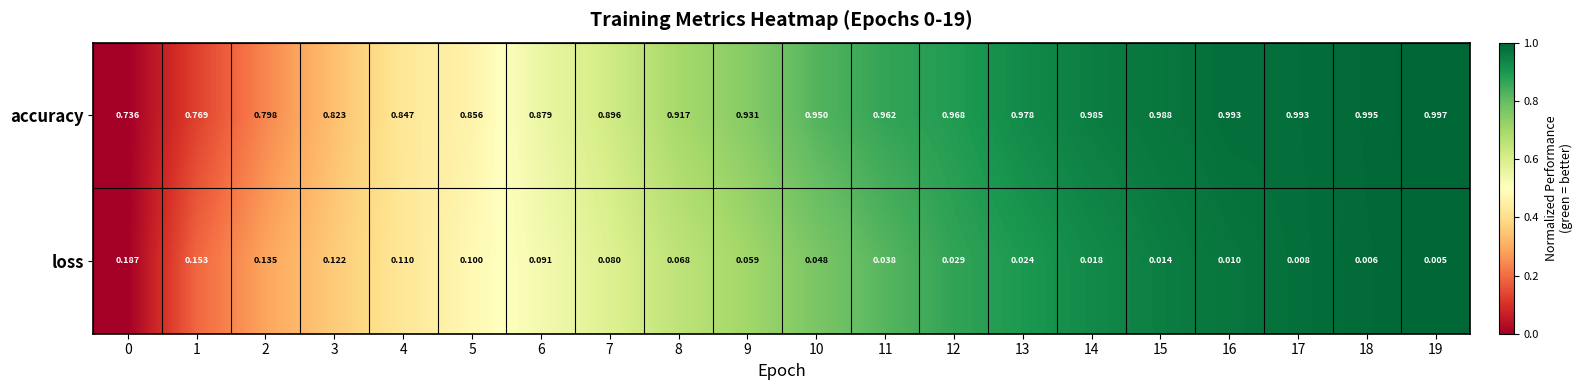

How many distinct data groups are displayed?

2